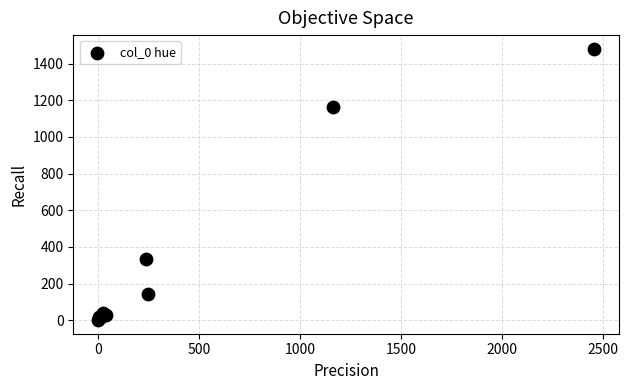

What Y value in the scatter plot is closest to 741?

334